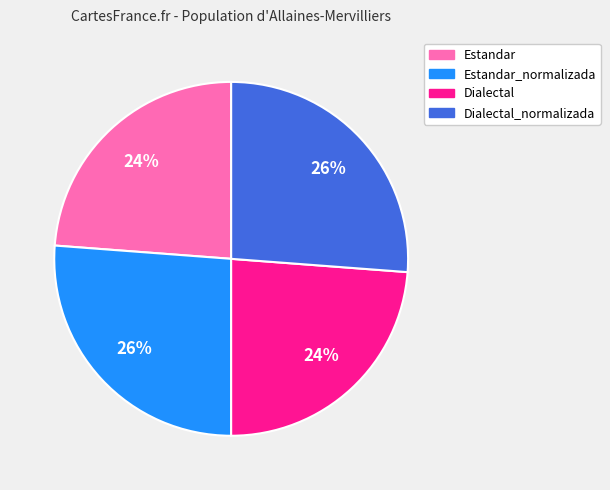

Does Dialectal_normalizada represent more than half of the total?

No